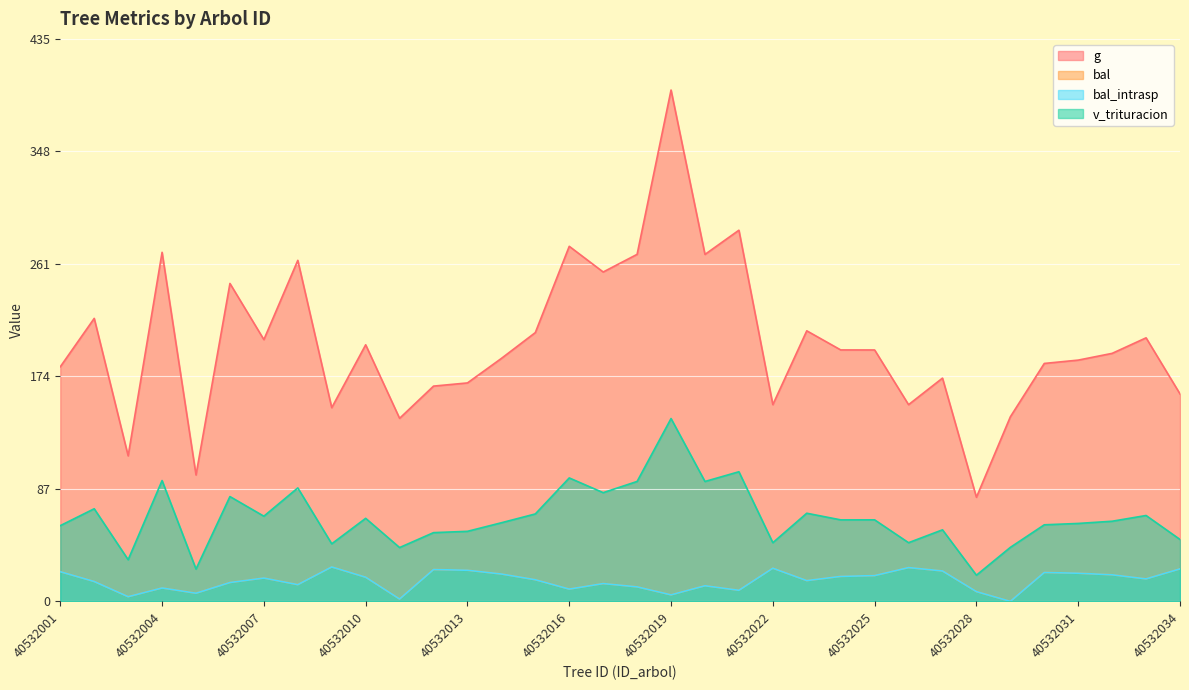

Is it true that g equals 209.3 at 40532023?

True